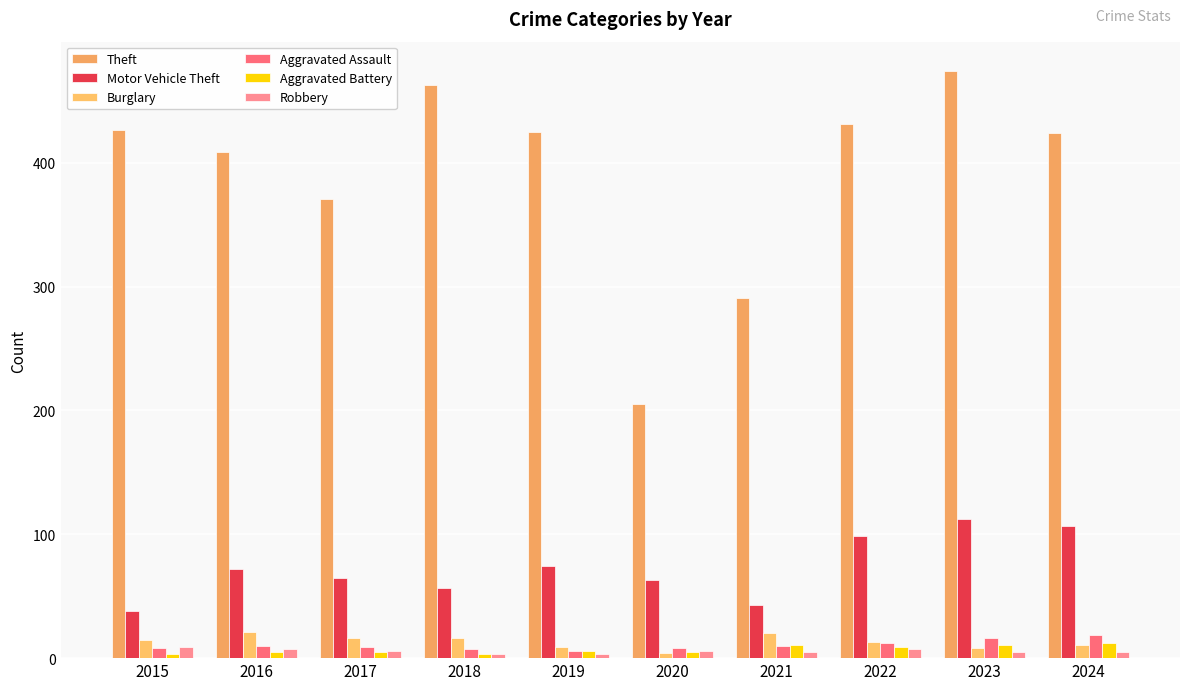

Count the number of data series in this chart.

6